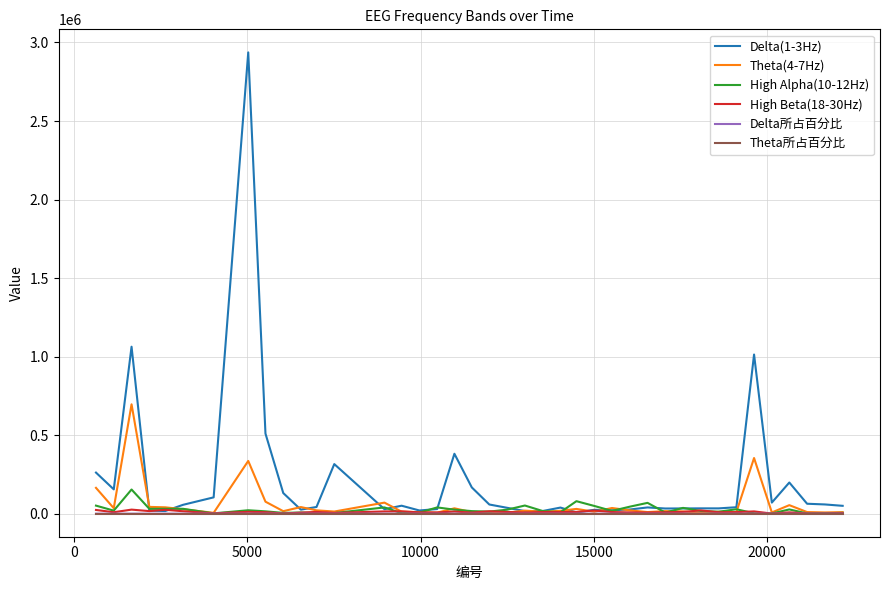

What is the maximum value shown in the chart?

2936902.0